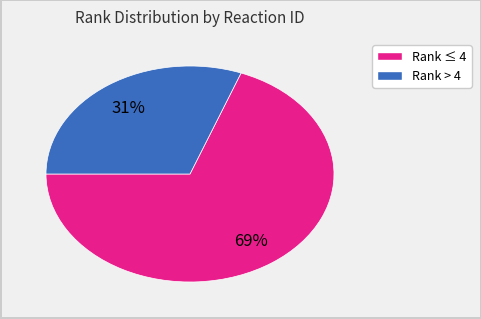

To the nearest percent, what is the average slice percentage?

50%